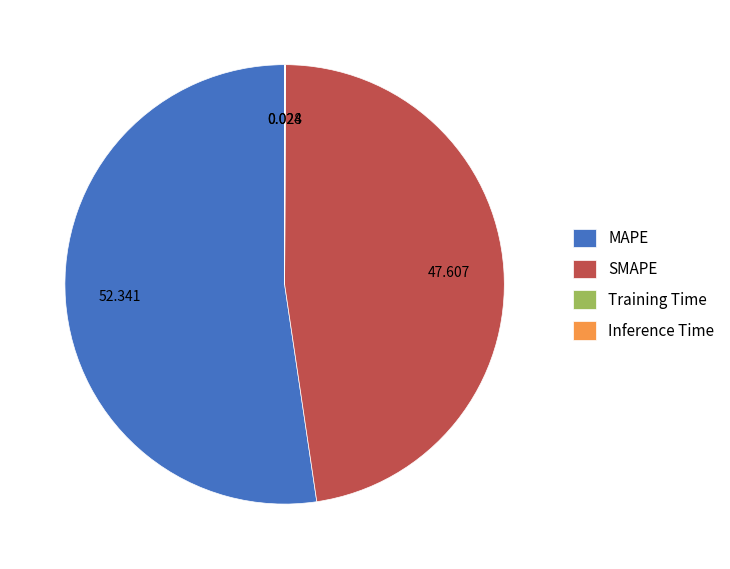

Is there a majority slice in this chart?

Yes